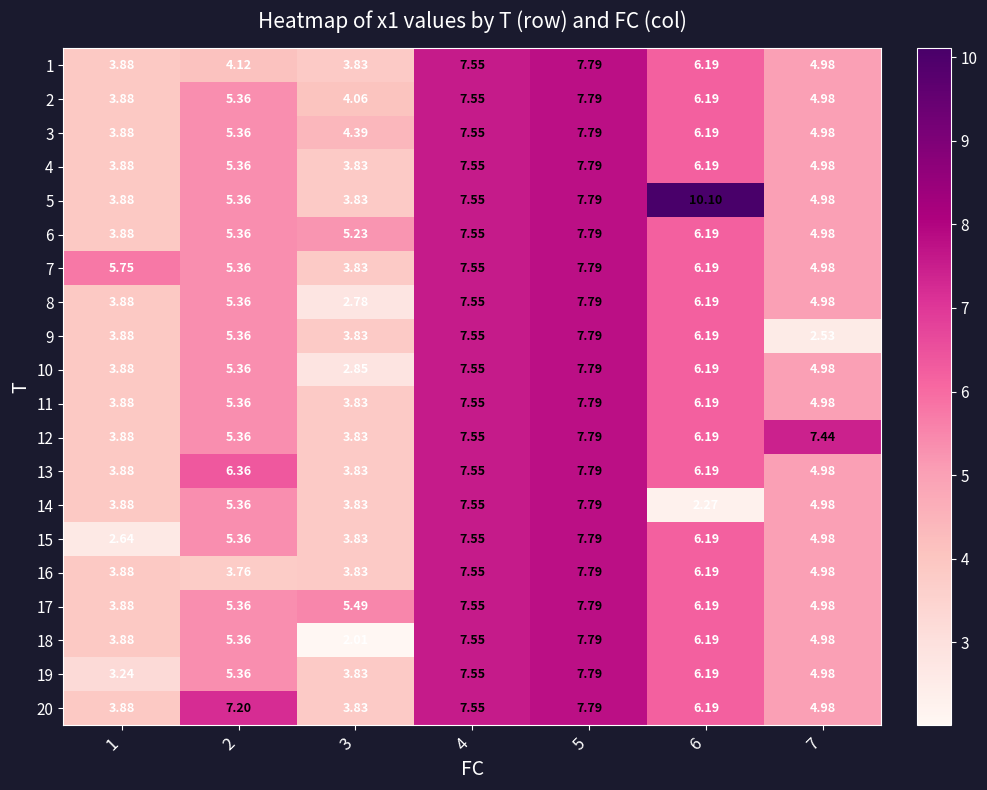

Is the value of 8 at 1 greater than the value of 11 at 7?

No